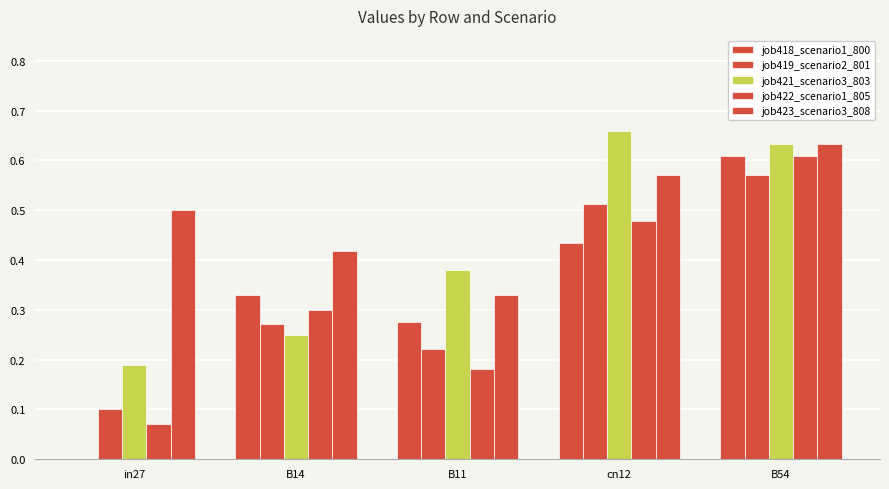

What is the sum of the job419_scenario2_801 values at B14 and cn12?

0.8